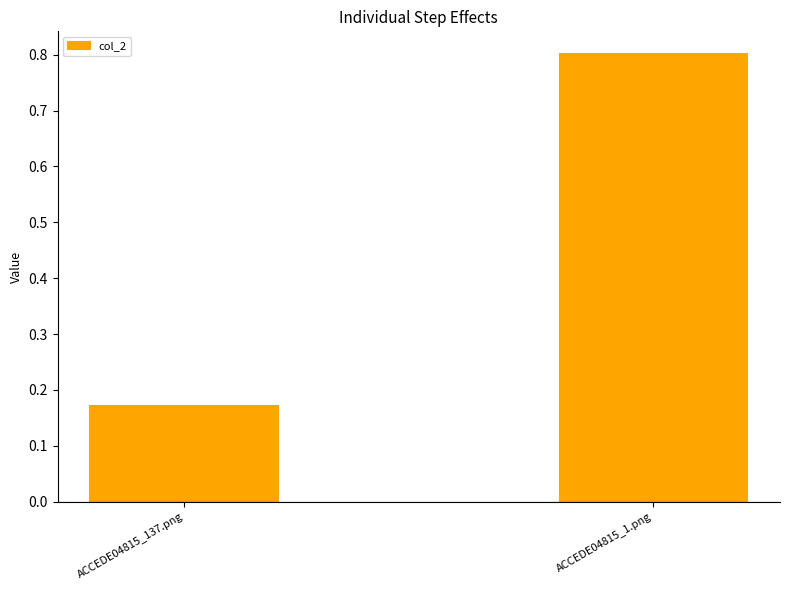

Is it true that the value at ACCEDE04815_137.png is 0.3?

False